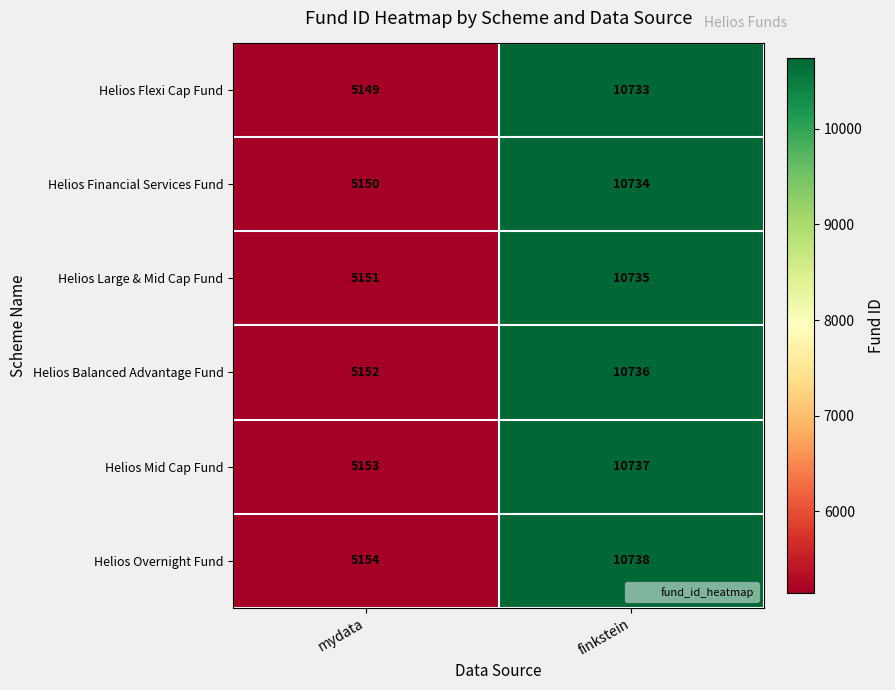

Which series has the largest total across all categories?

Helios Overnight Fund